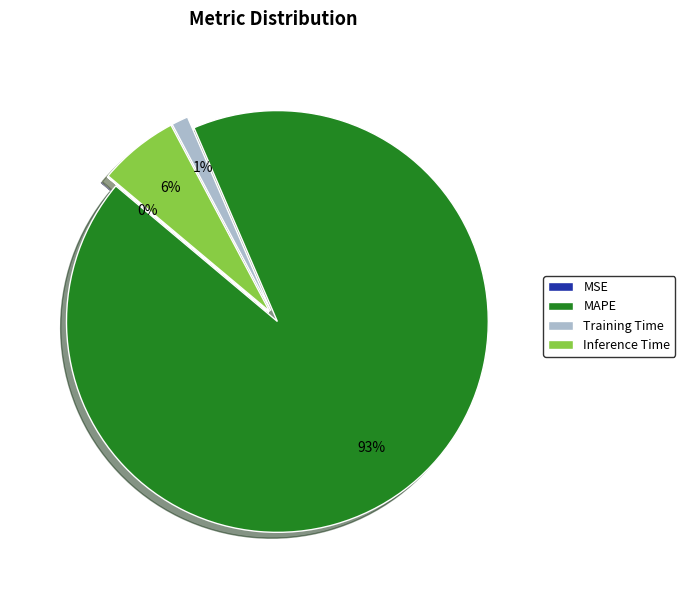

Which slice represents more than half of the pie?

MAPE